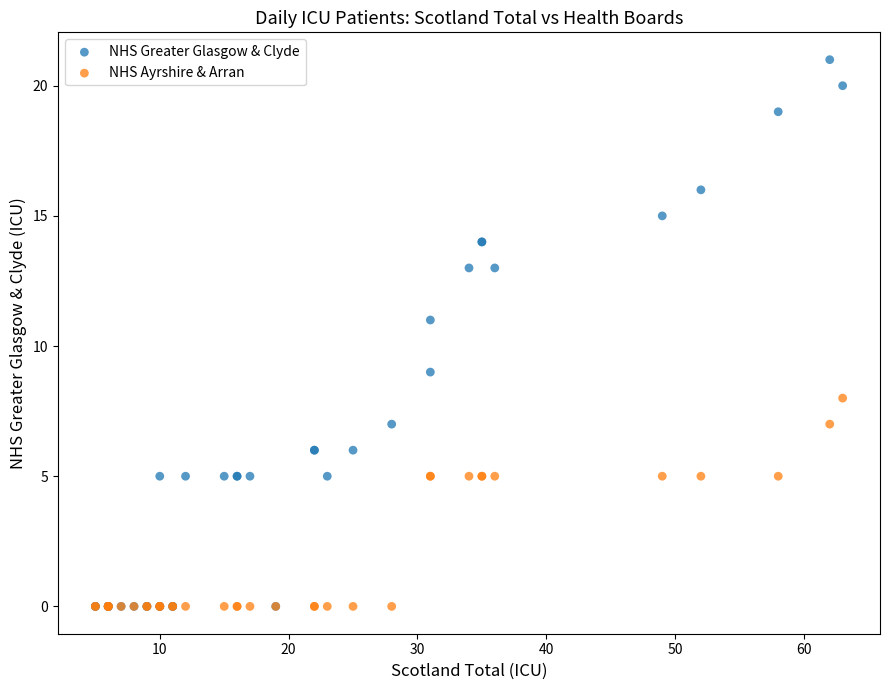

Which series has the largest Y range (max minus min)?

NHS Greater Glasgow & Clyde